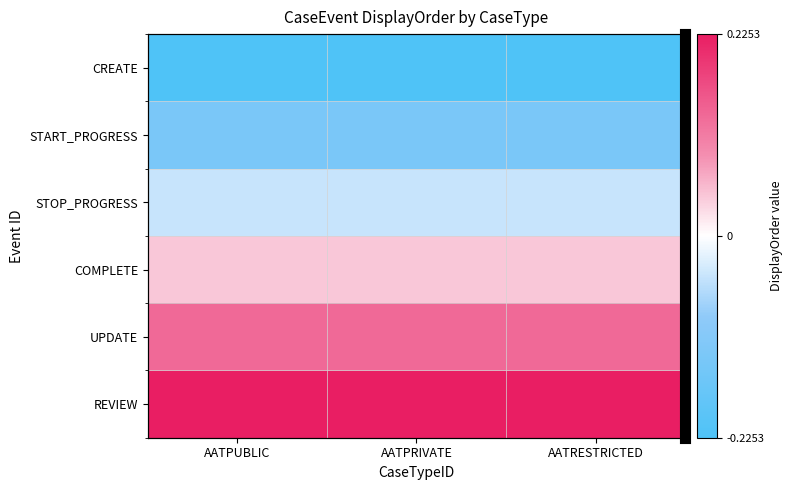

True or false: COMPLETE has a value of 0.0 at AATRESTRICTED.

False